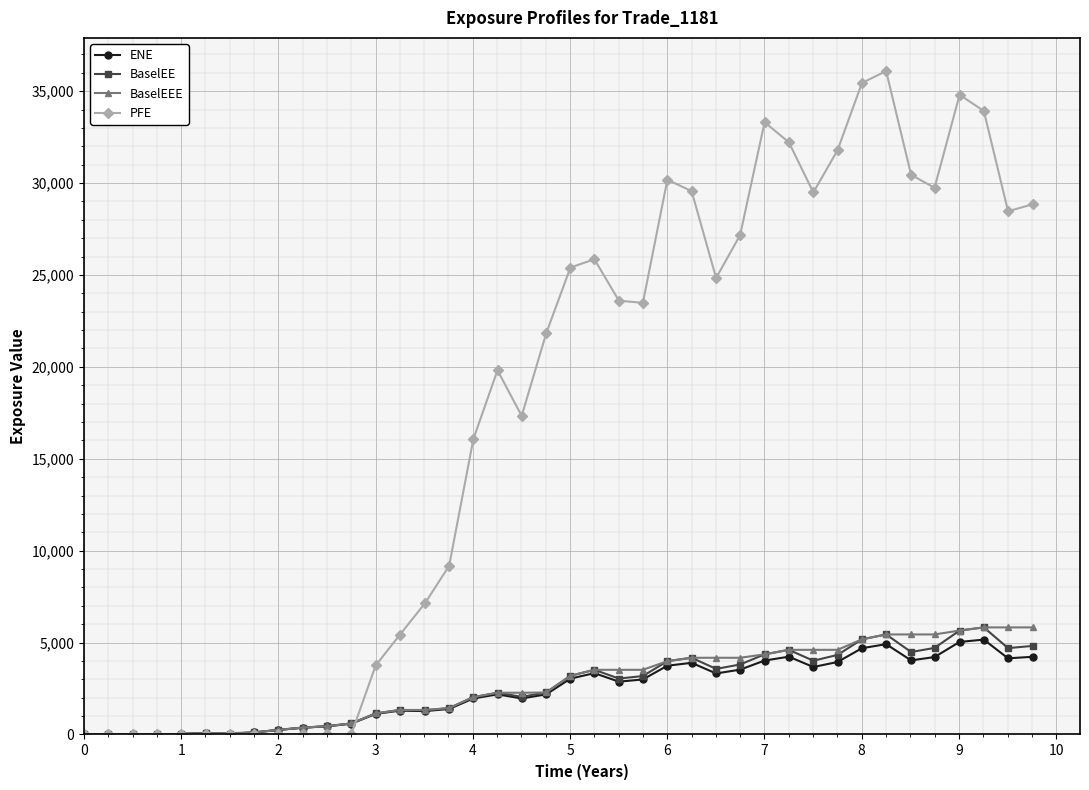

Which series has the largest total across all categories?

PFE